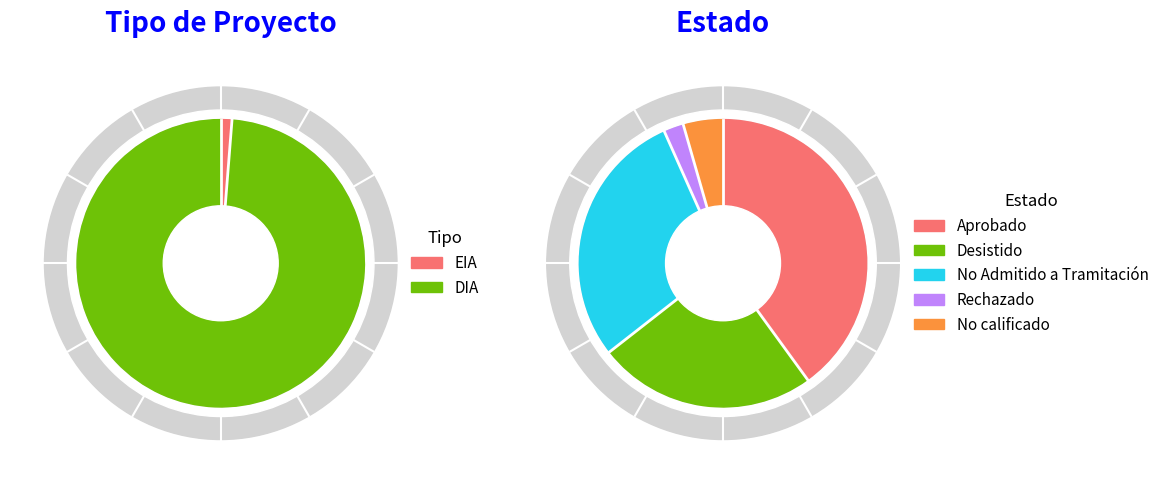

Is there a majority slice in this chart?

Yes